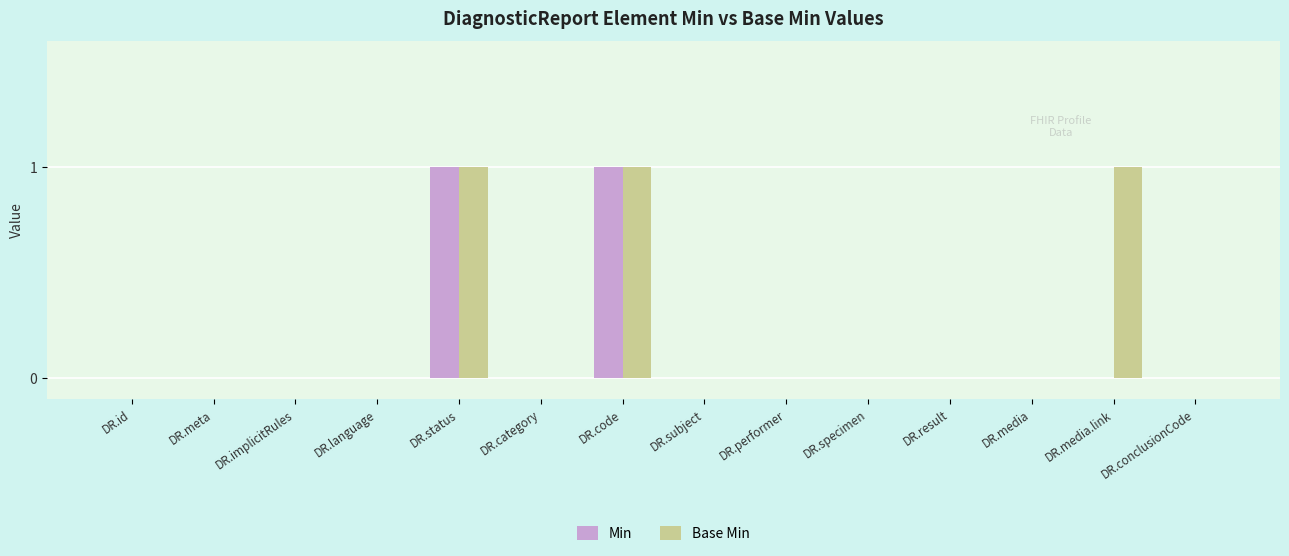

Is it true that Base Min equals 0 at DR.language?

True